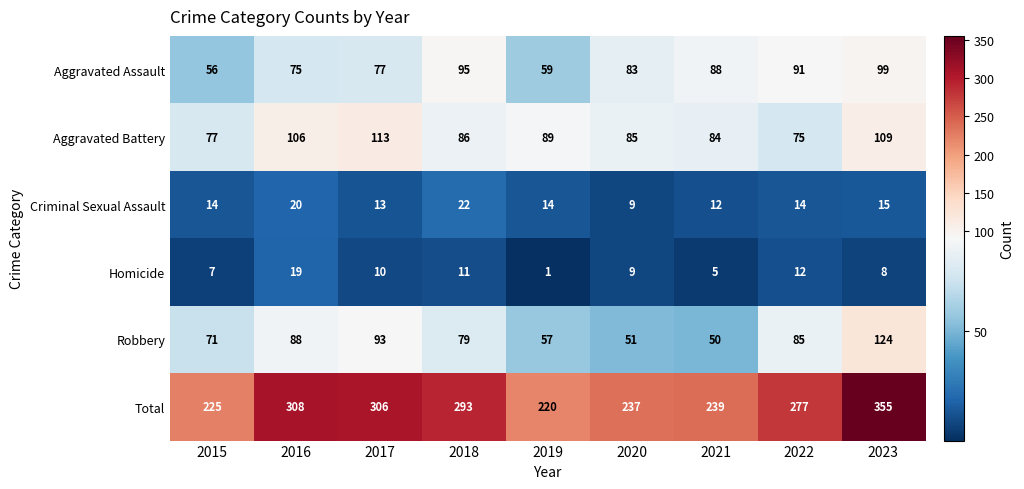

Which label corresponds to the largest value in the chart?

2023